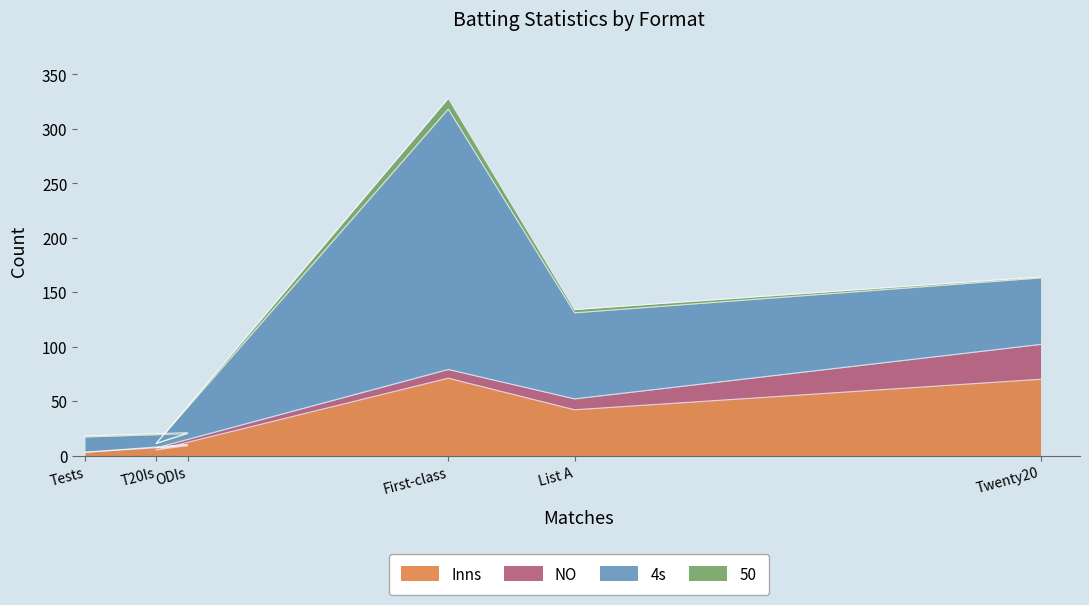

Reading left to right, transcribe all the data shown in this chart.

Inns: 3	9	5	71	42	70
NO: 0	1	2	8	10	32
4s: 14	10	4	239	79	61
50: 1	1	0	10	3	1